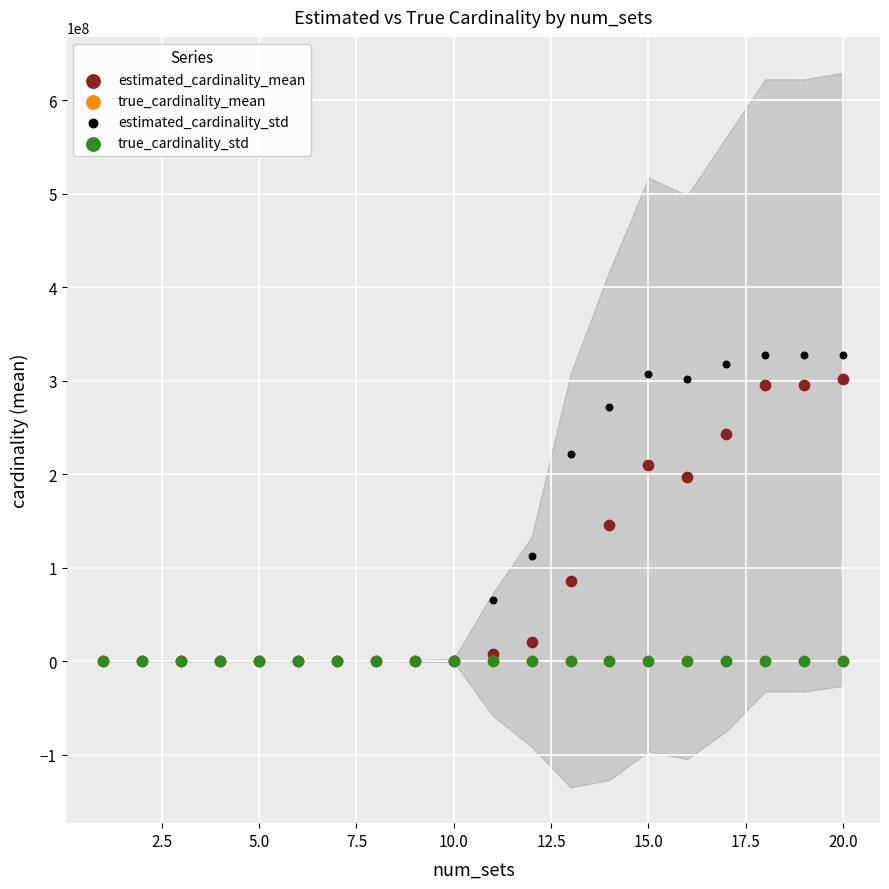

Which series has the widest spread of Y values?

estimated_cardinality_std